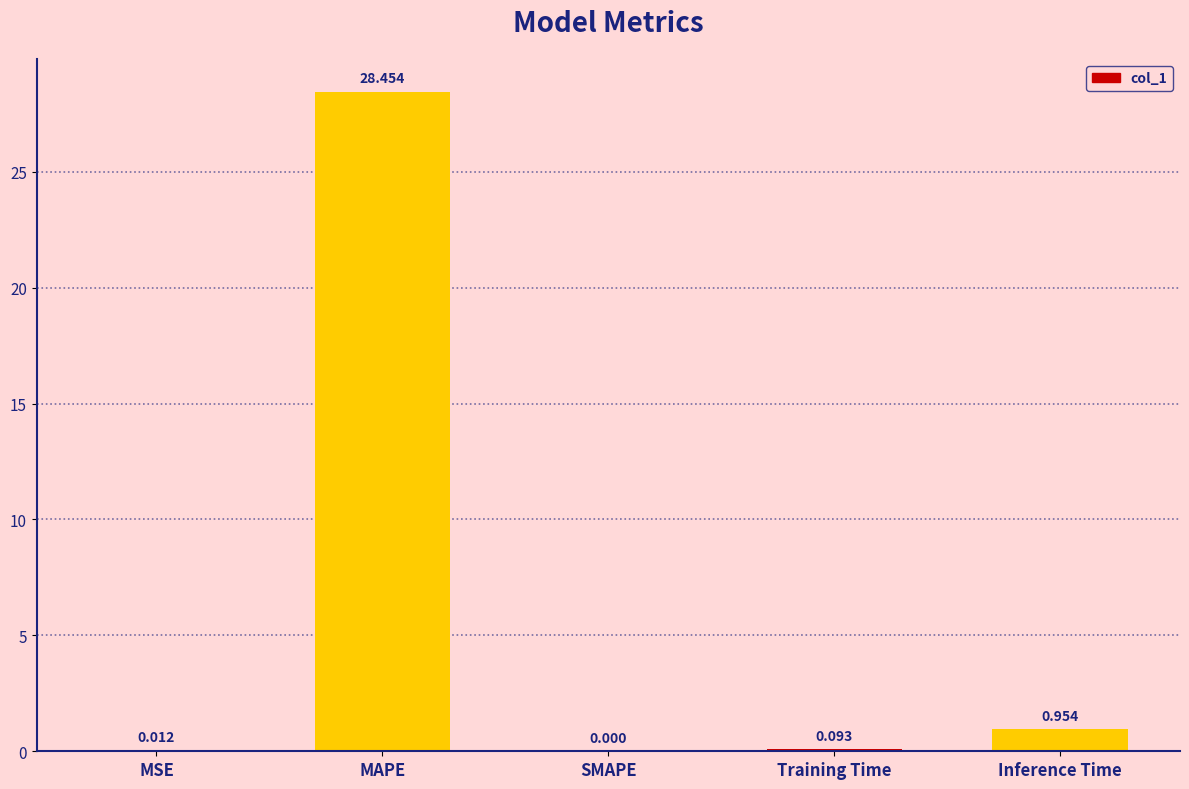

Which label corresponds to the largest value in the chart?

MAPE